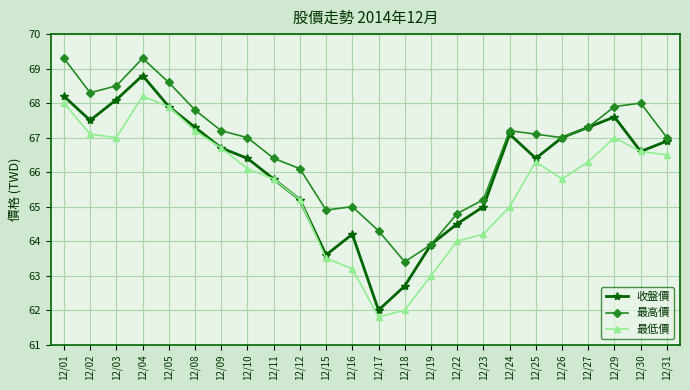

True or false: 最高價 and 最低價 cross at least once.

False